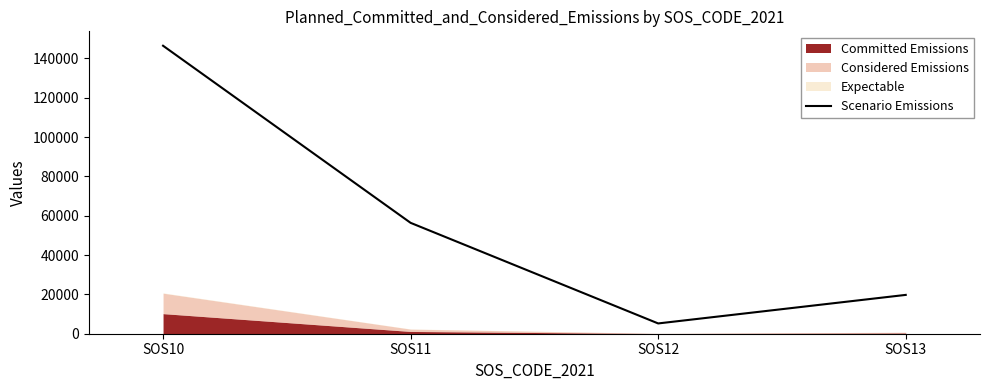

The value at SOS12 is 8766. True or false?

False